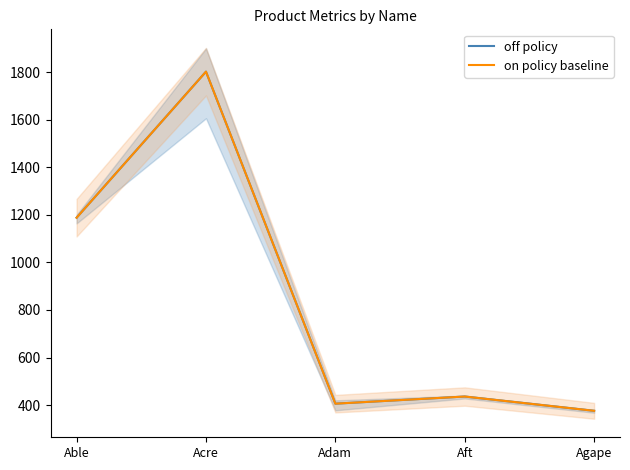

What is the total value across all series at Agape?

752